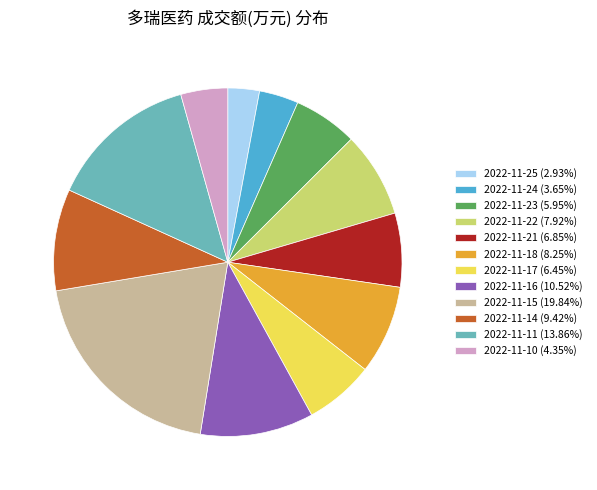

How many segments does this pie chart have?

12